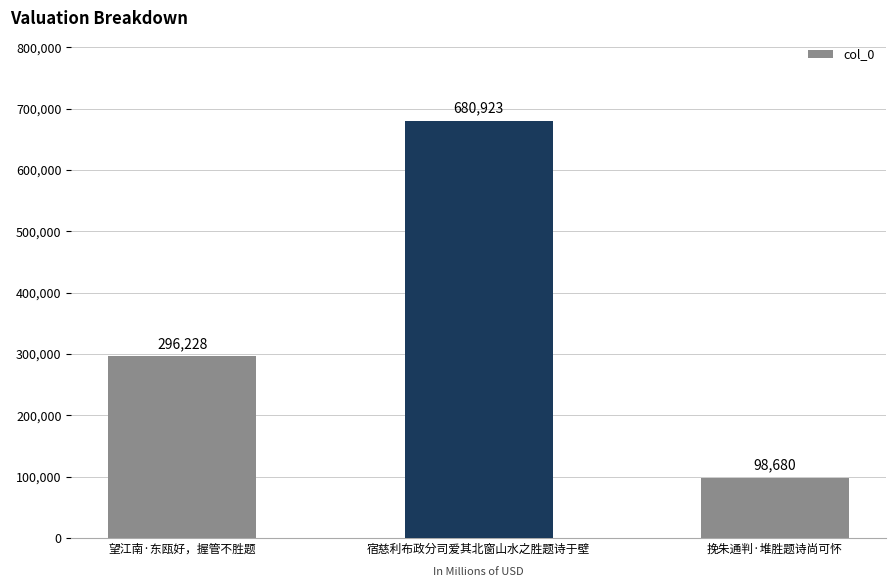

Approximately how many times larger is the value at 宿慈利布政分司爱其北窗山水之胜题诗于壁 compared to 望江南·东瓯好，握管不胜题?

2.3